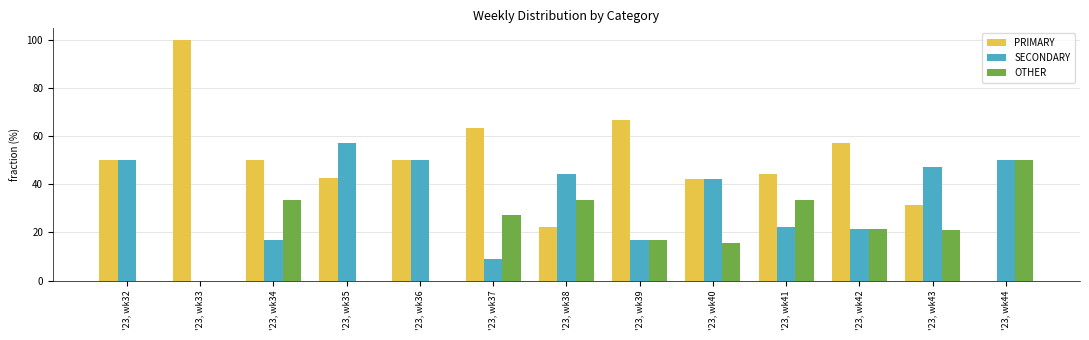

Which category has the highest value in the PRIMARY series?

'23, wk33